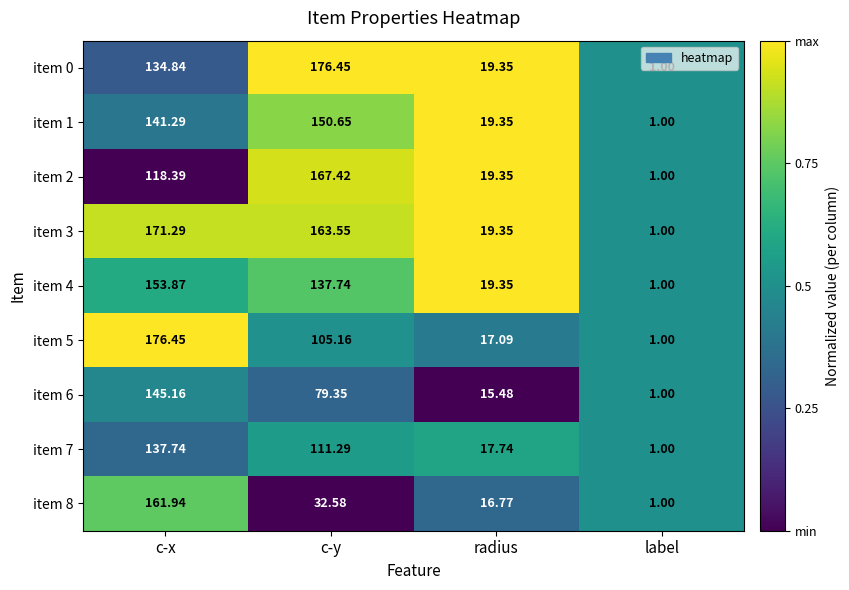

Is the value of item 4 at c-y greater than the value of item 2 at c-y?

No